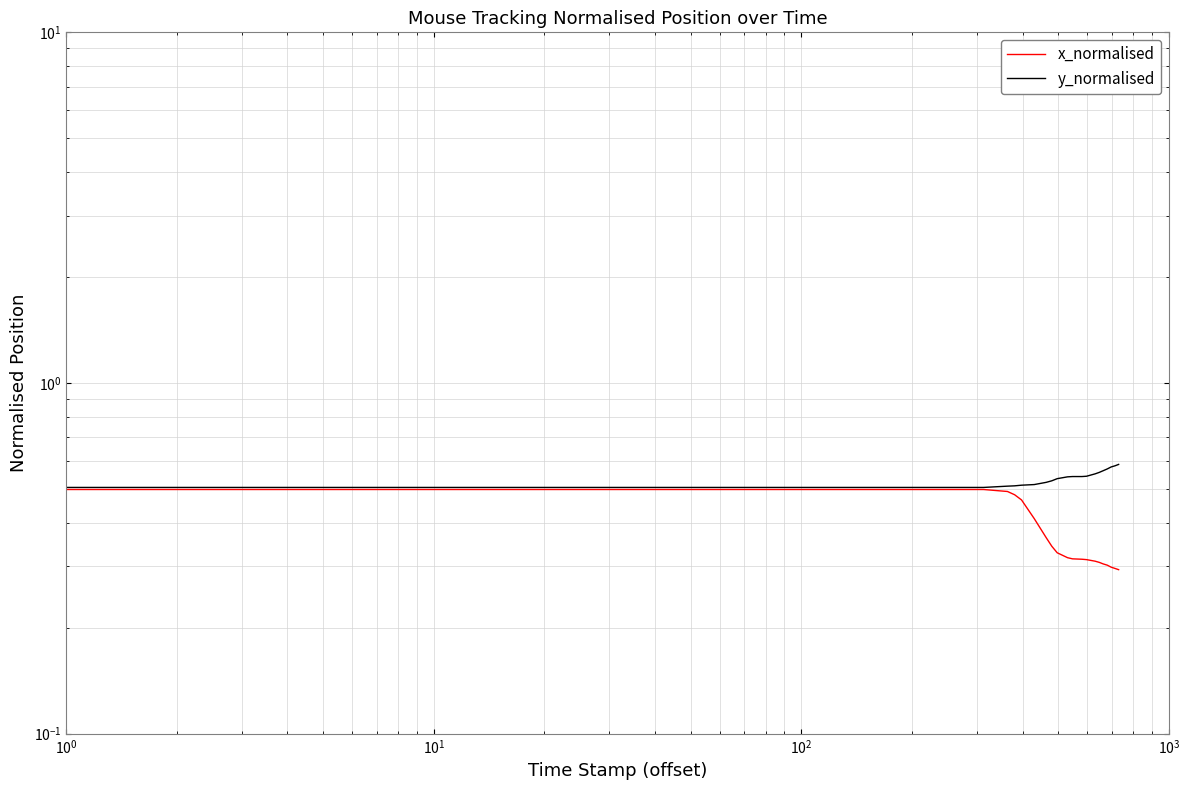

True or false: x_normalised and y_normalised intersect in this chart.

False